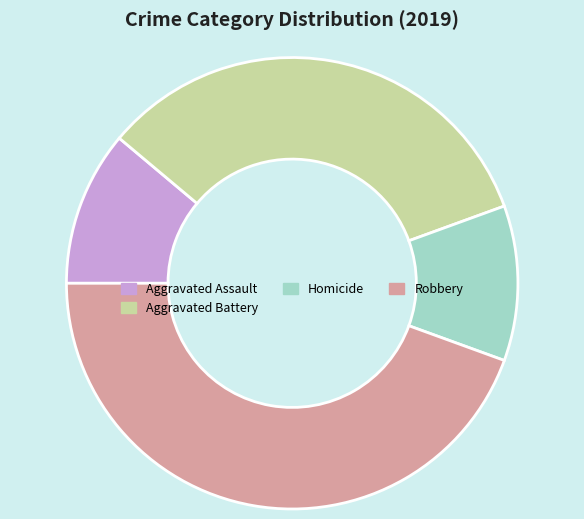

Is there a majority slice in this chart?

No